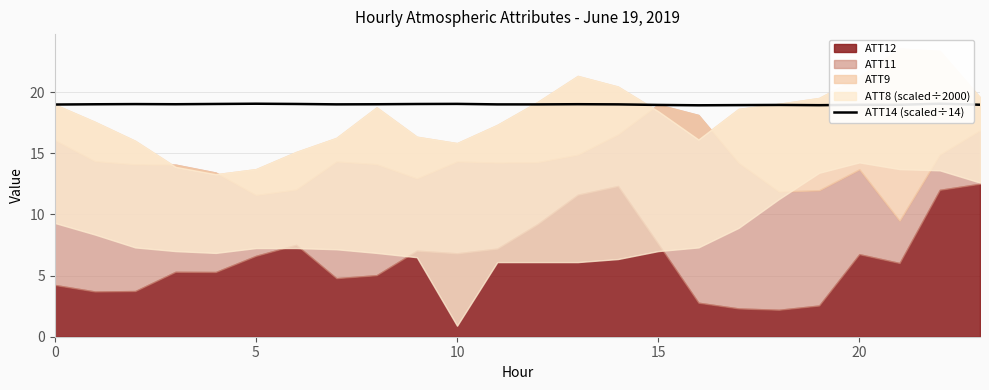

True or false: the data has more than 0 interior local peaks.

True